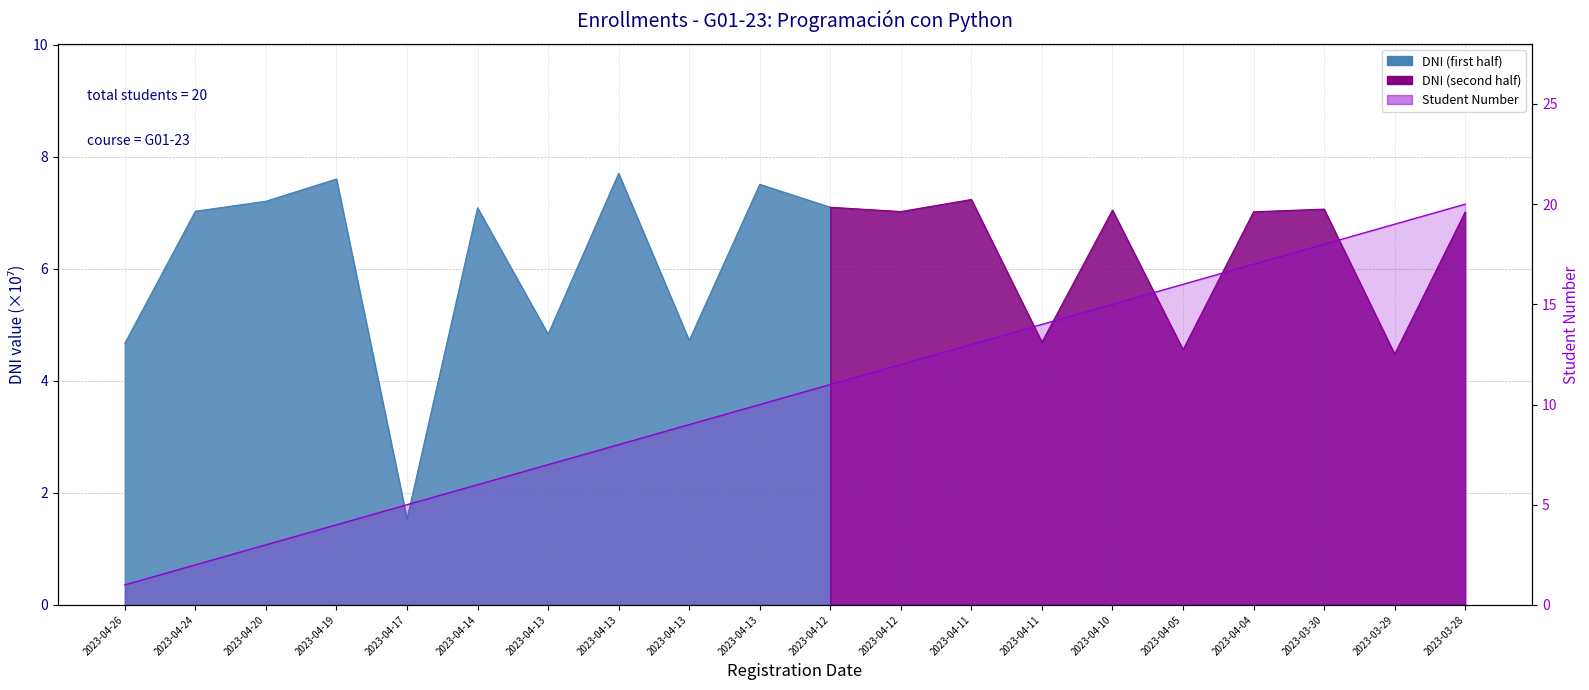

What is the value of the 2nd point from the left?

2